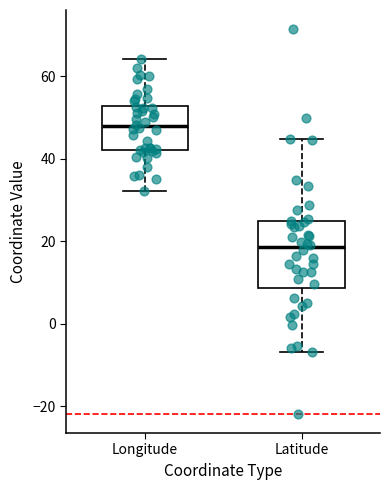

Reading left to right, transcribe this box plot: for each box, give where its median line is, the range the box spans, and where its two whiskers end, as read against the y-axis. The values are not printed on the chart, so give them approximately, as read against the axis.

Longitude: median 48, box 42 to 52, whiskers 32 to 64
Latitude: median 18, box 8 to 24, whiskers -6 to 44